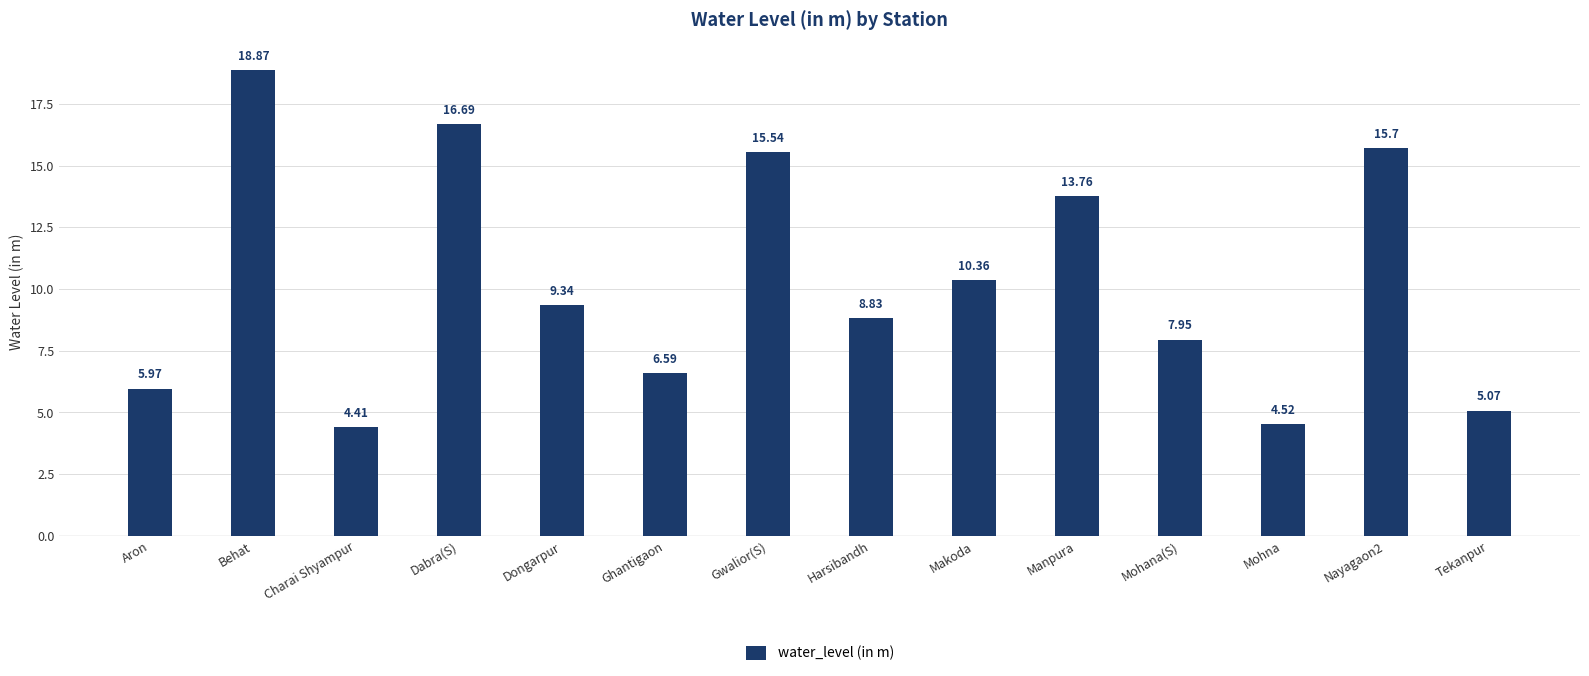

Between Makoda and Ghantigaon, which is larger?

Makoda